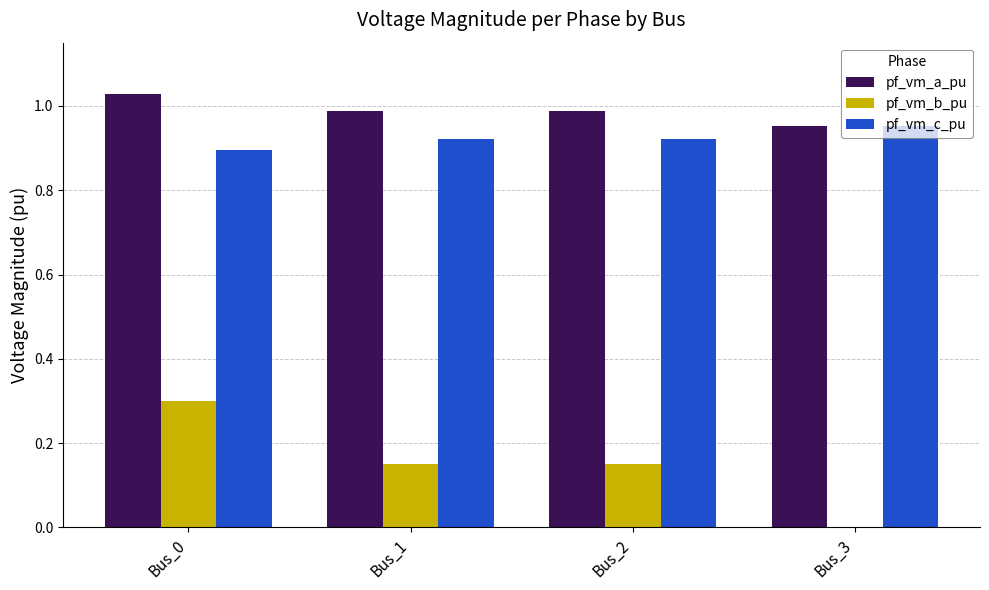

What is the sum of the pf_vm_a_pu values at Bus_3 and Bus_0?

2.0